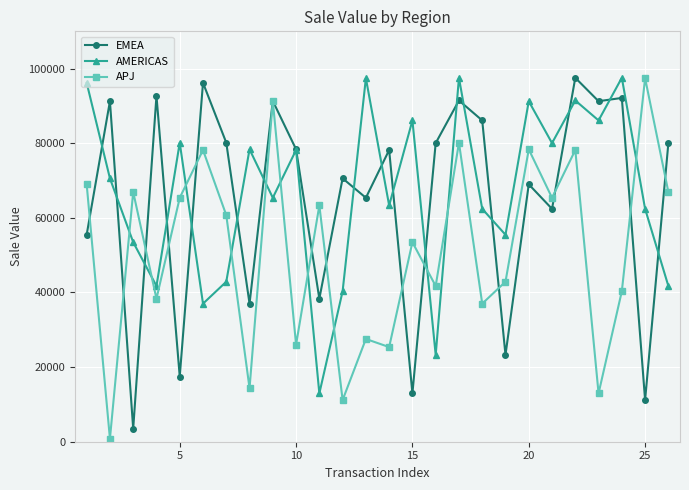

What is the smallest value displayed?

788